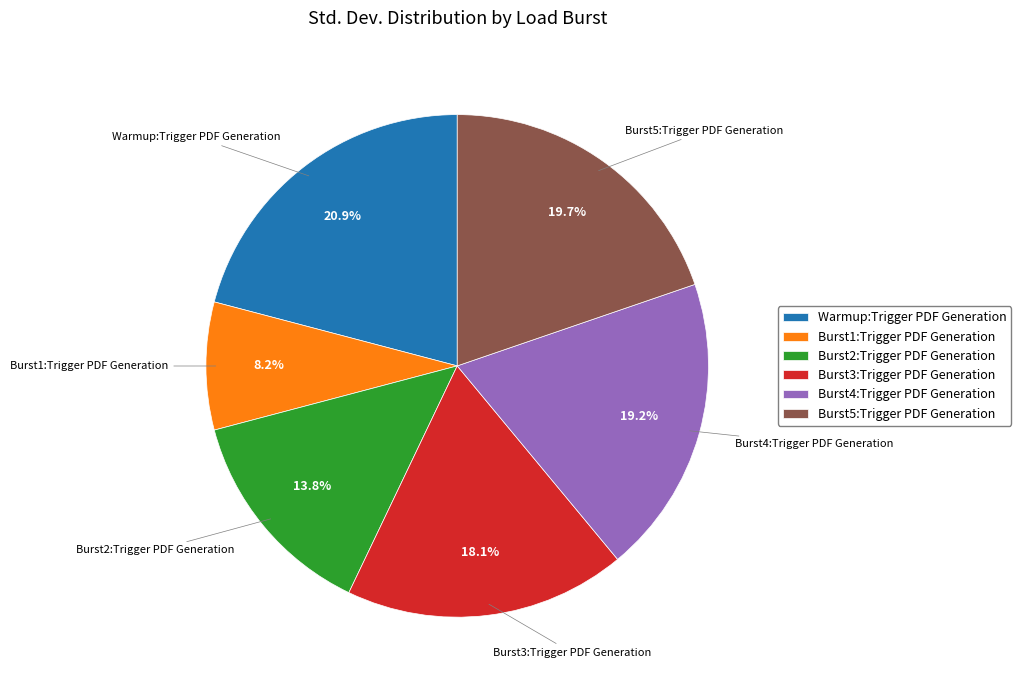

Does Burst1:Trigger PDF Generation represent more than half of the total?

No